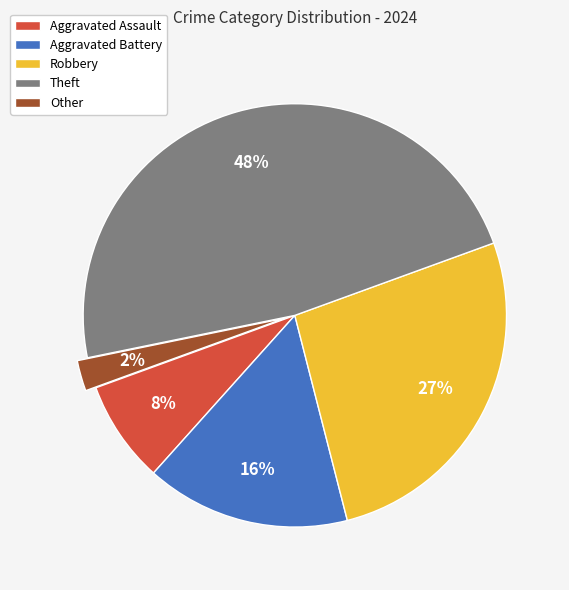

The Aggravated Battery slice represents 16% of the pie. True or false?

True